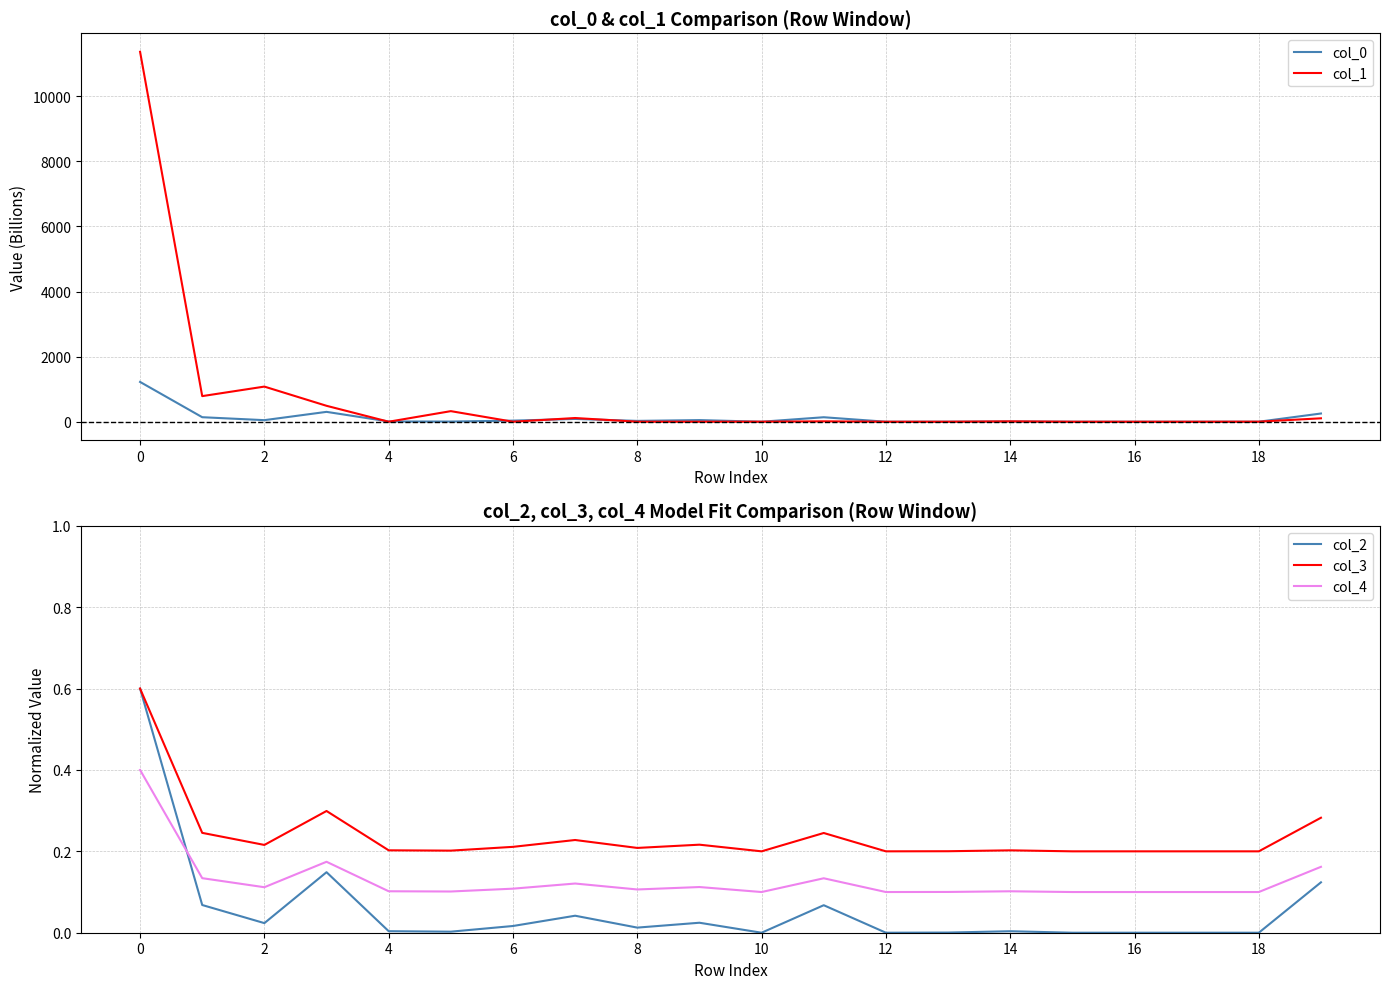

What is the spread (max minus min) of values at 0?

11368.7